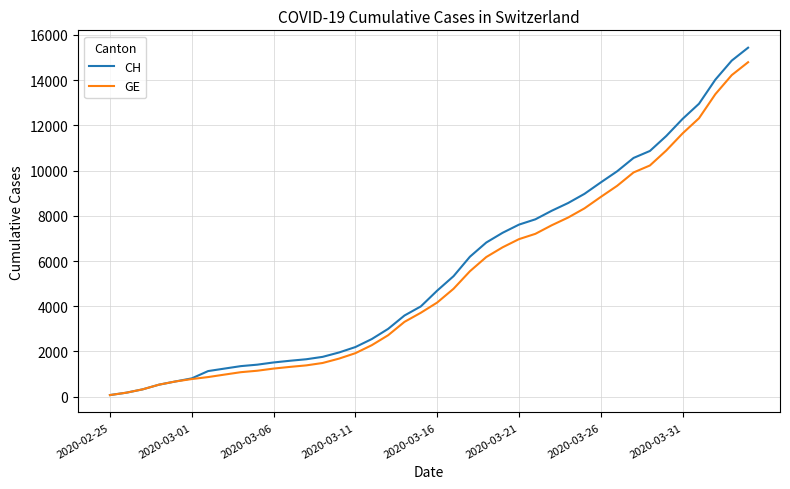

What is the maximum value for CH?

15433